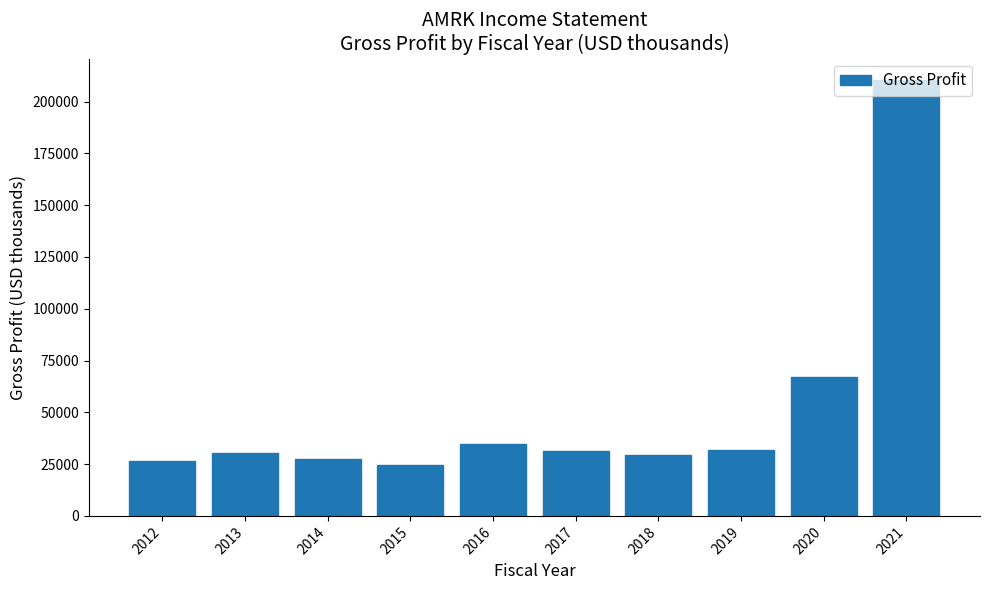

What is the value of the 3rd bar from the left?

27400